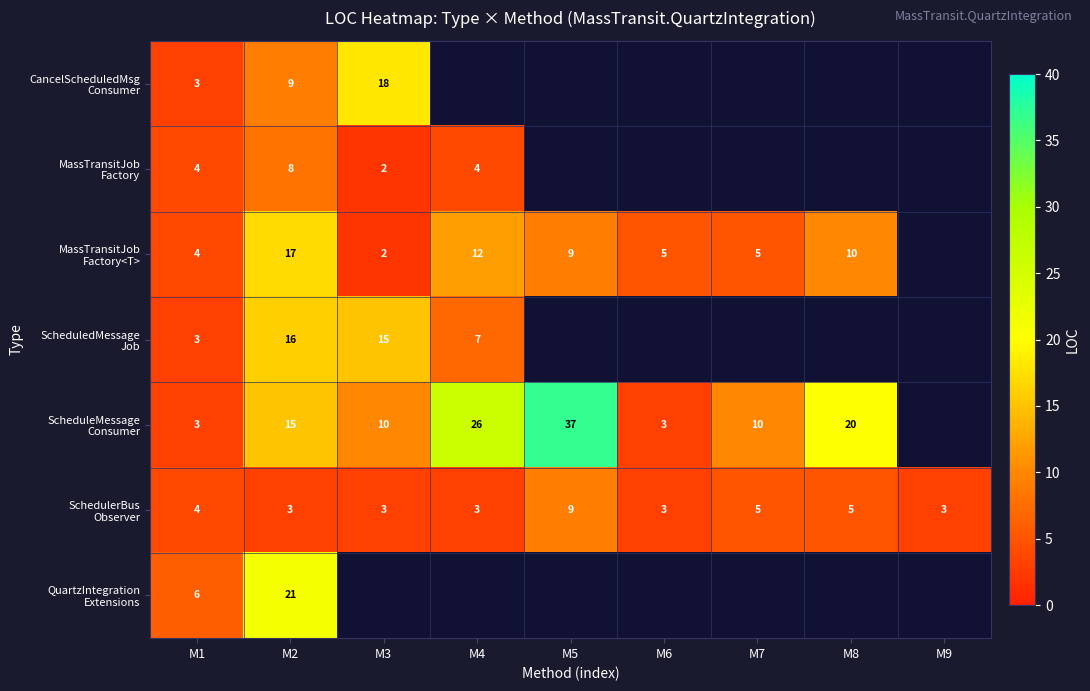

Which series changed the most between M3 and M8?

ScheduleMessage Consumer